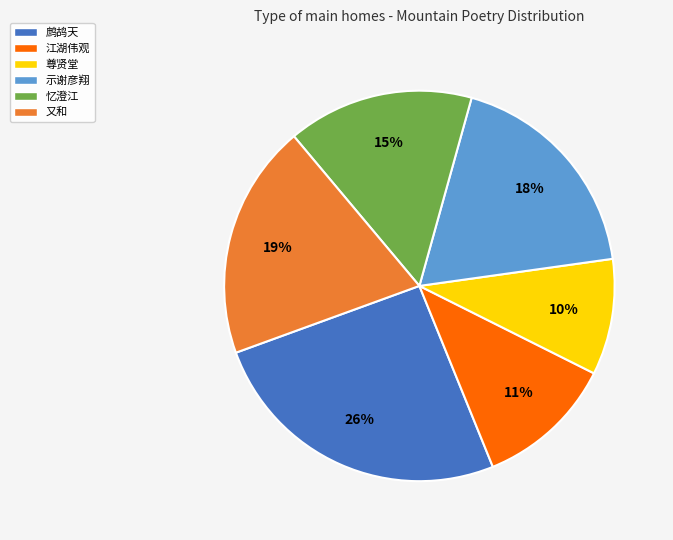

True or false: 鹧鸪天 accounts for 40% of the total.

False